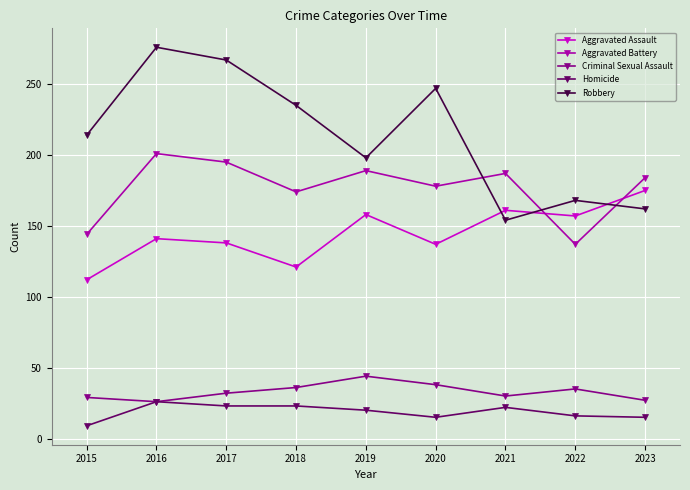

How many interior local valleys does the Aggravated Assault series have?

3